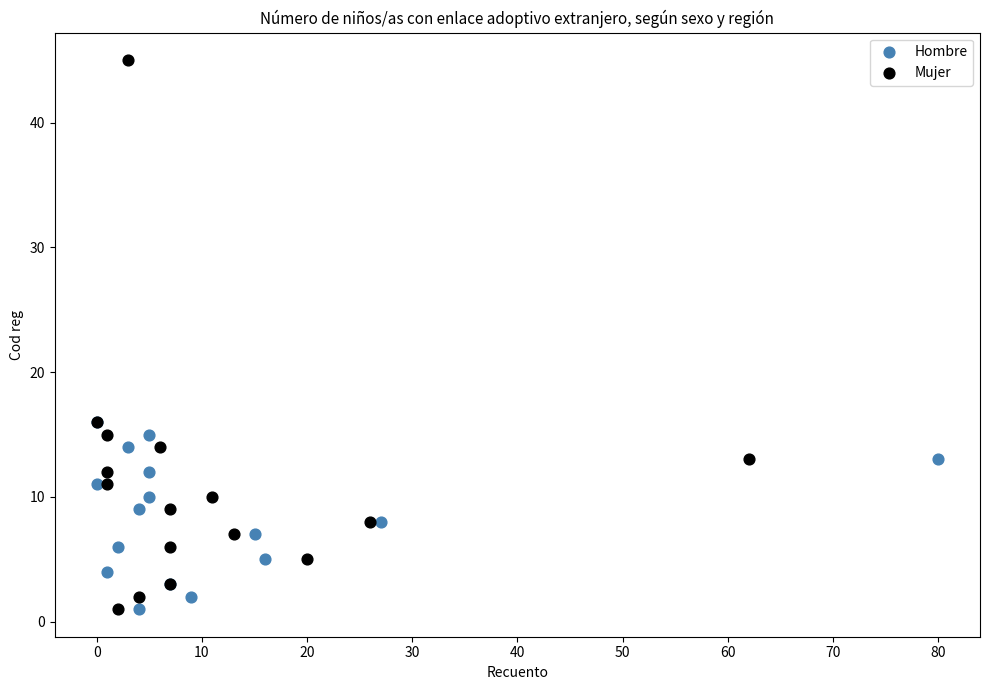

Which series contains the highest Y value?

Mujer